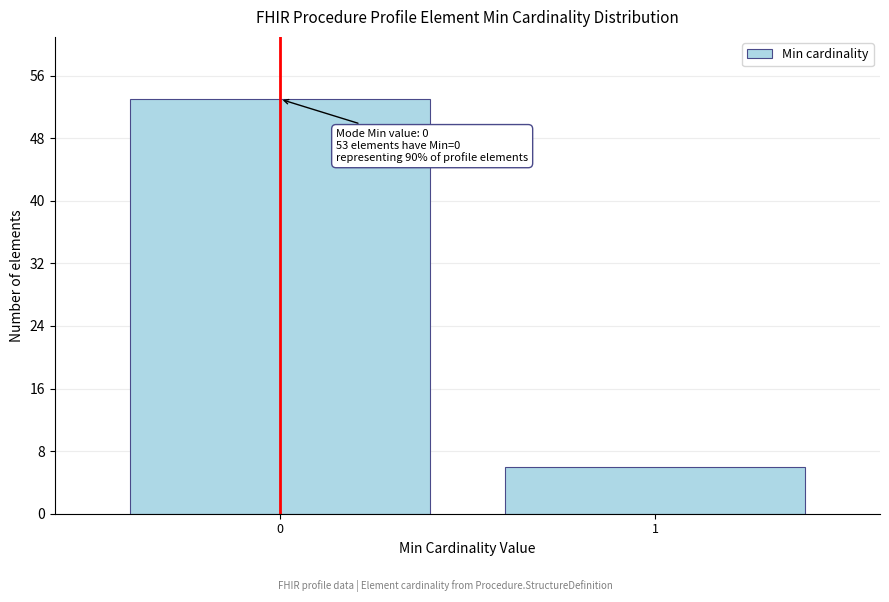

Reading left to right, list all the values displayed in this chart.

53	6